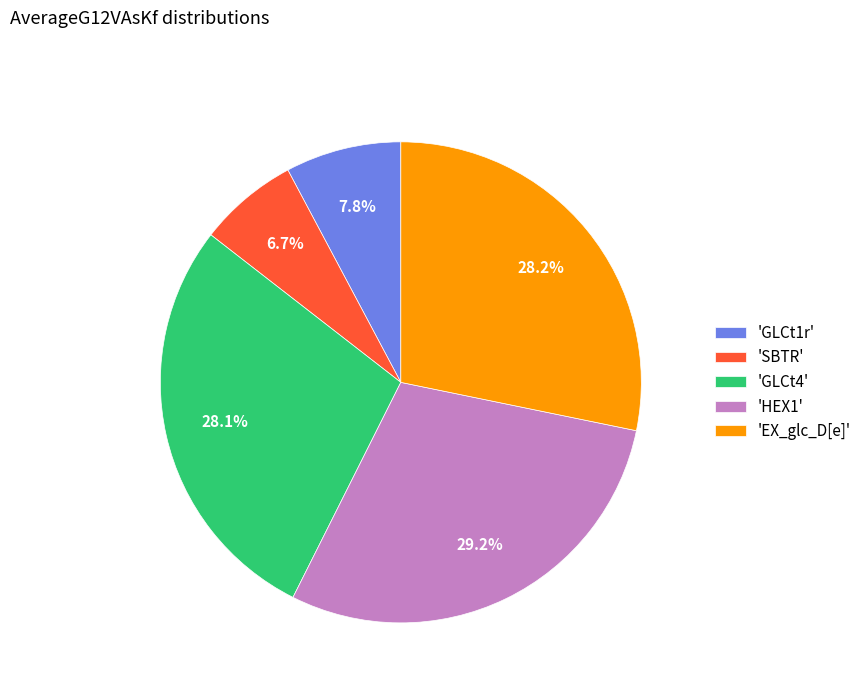

Is there a majority slice in this chart?

No